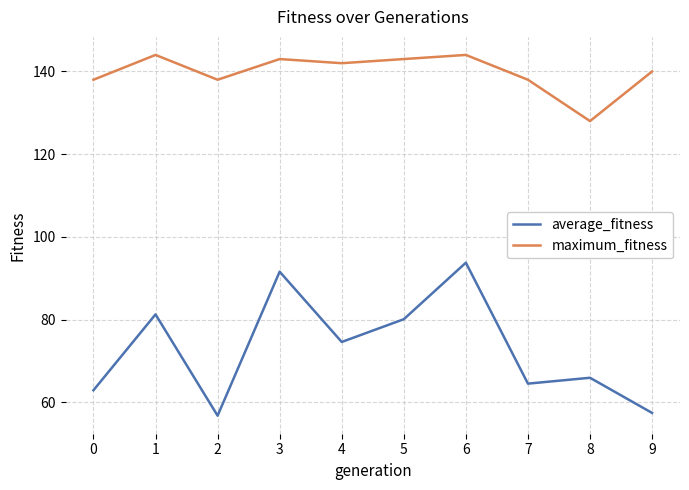

Between 0 and 9, which series saw the biggest shift?

average_fitness